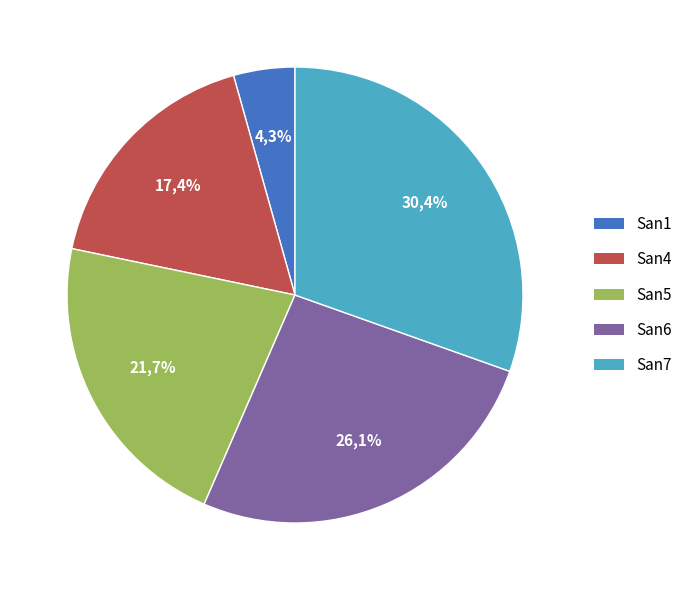

Which slice is the largest?

San7